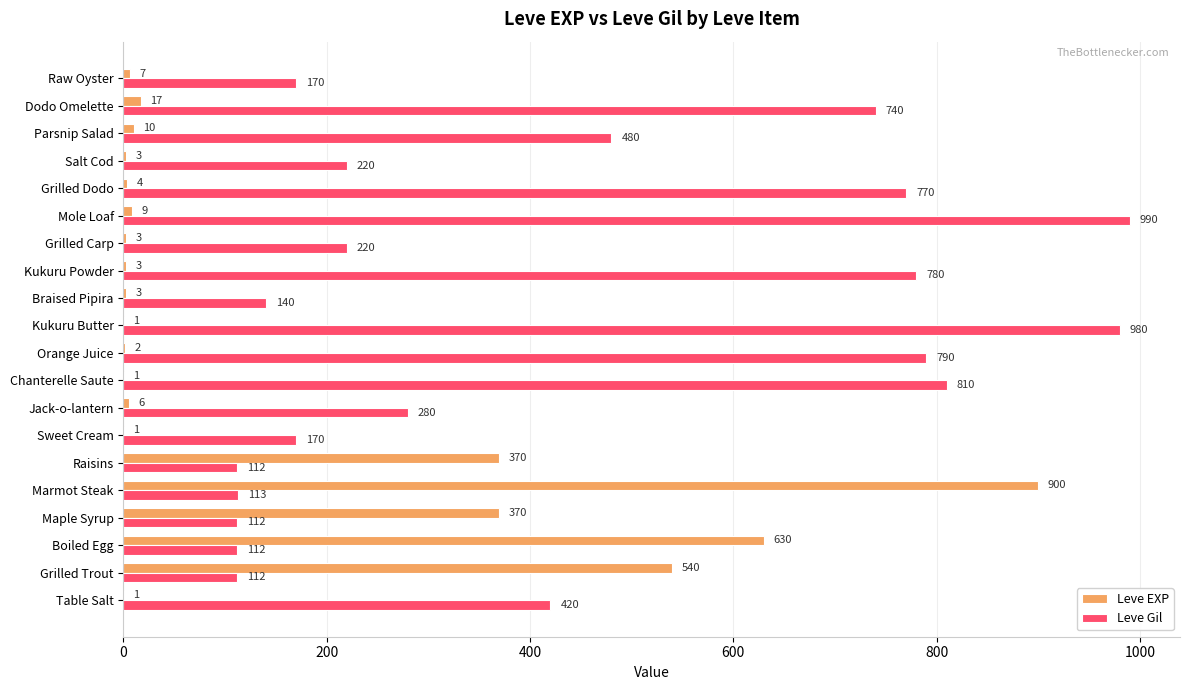

Which series has the largest total across all categories?

Leve Gil